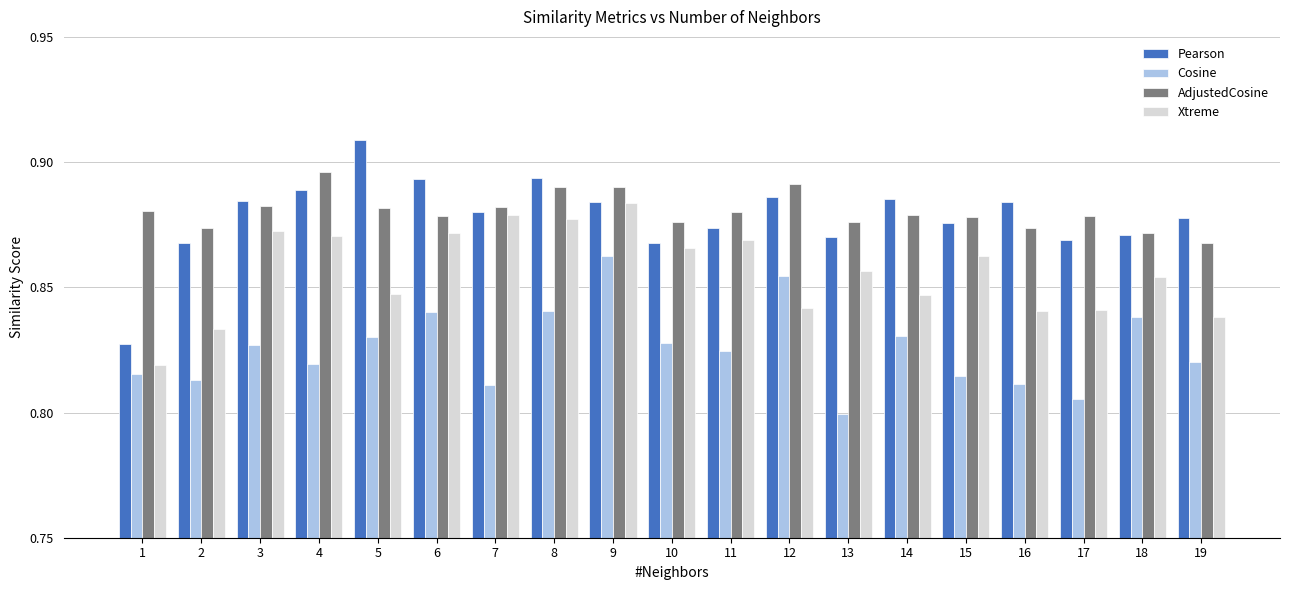

Between 7 and 13, which series saw the biggest shift?

Xtreme